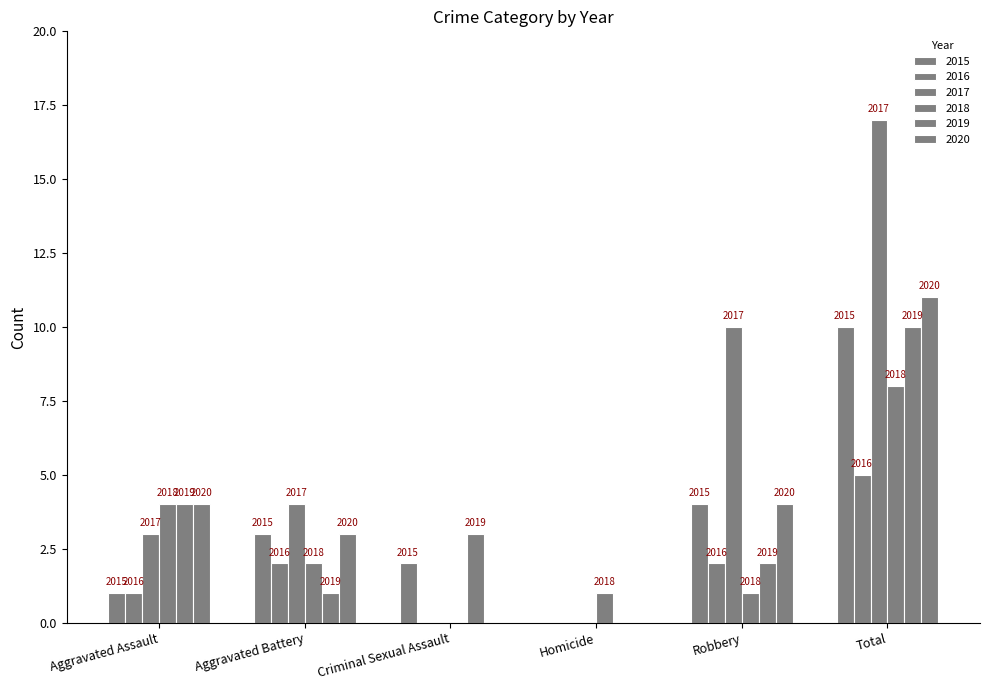

How many groups of bars are there?

6